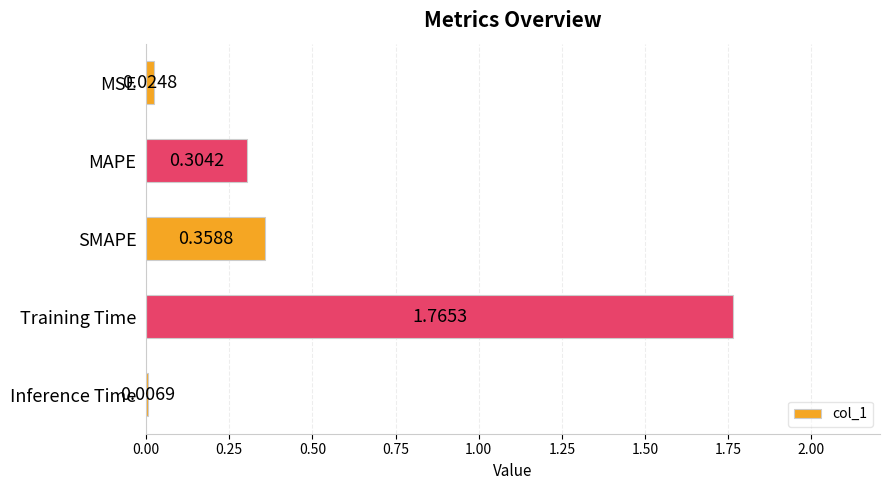

Rank the categories by value from highest to lowest.

Training Time, SMAPE, MAPE, MSE, Inference Time